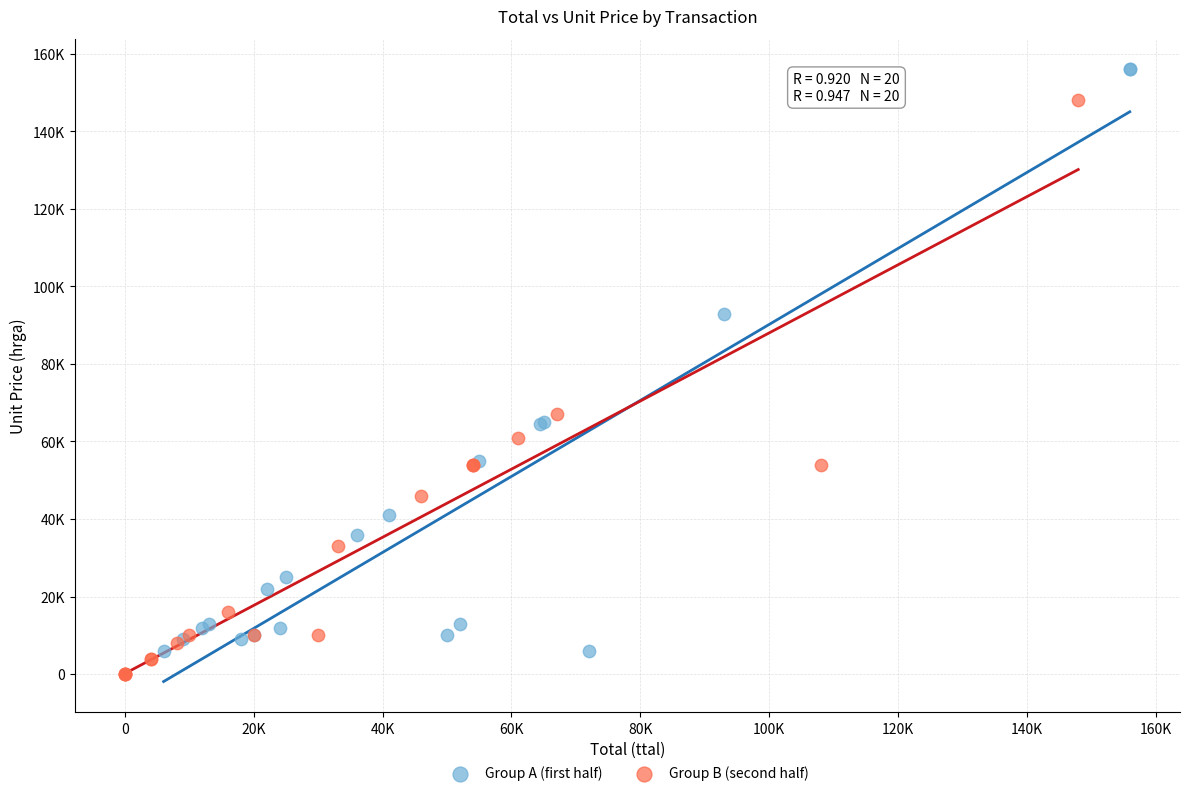

What are all the series names shown in the legend?

Group A (first half), Group B (second half)